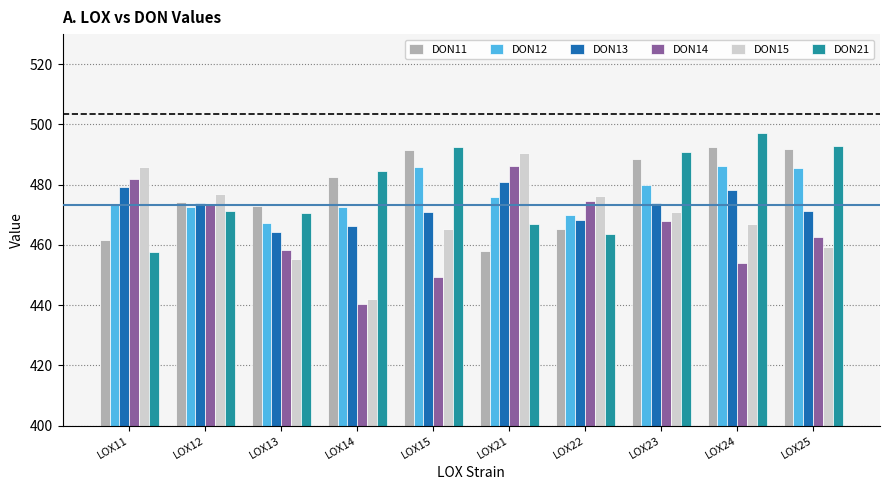

What is the sum of the DON21 values at LOX14 and LOX15?

977.0